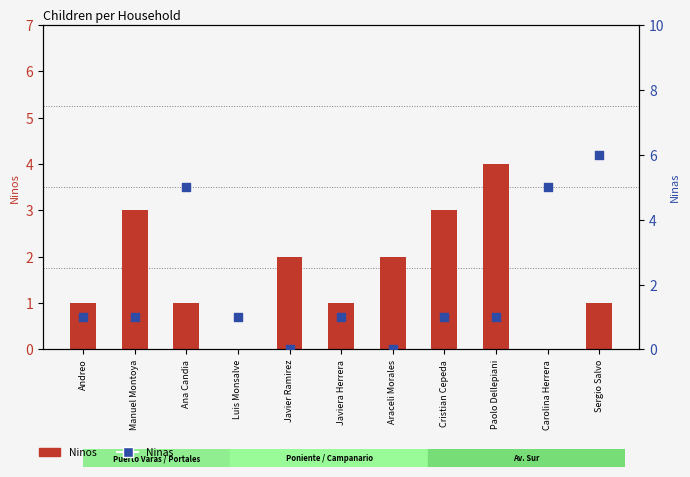

What are all the series names shown in the legend?

Ninos, Ninas